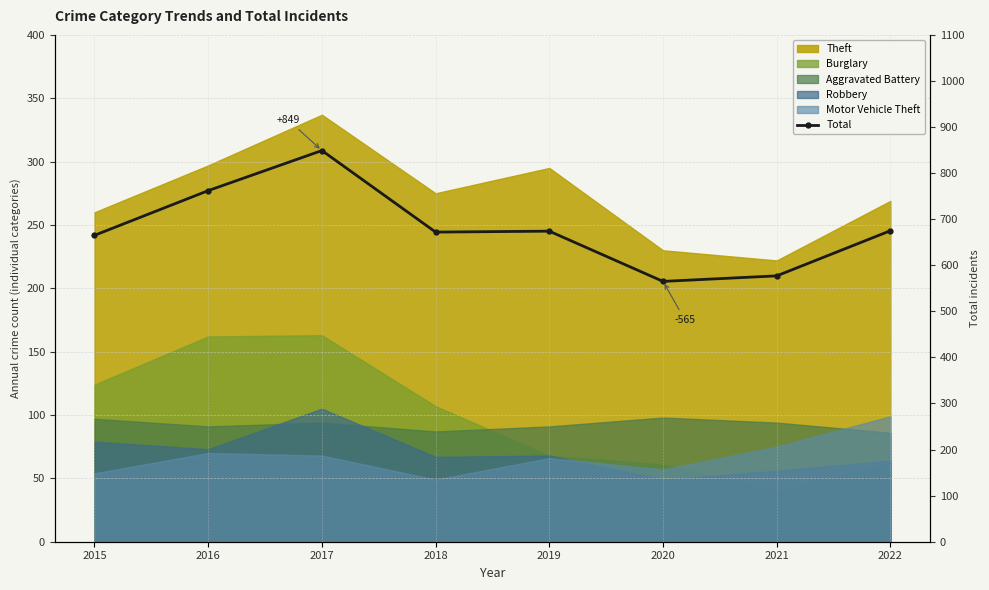

True or false: there are more than 0 points higher than both neighbors.

True